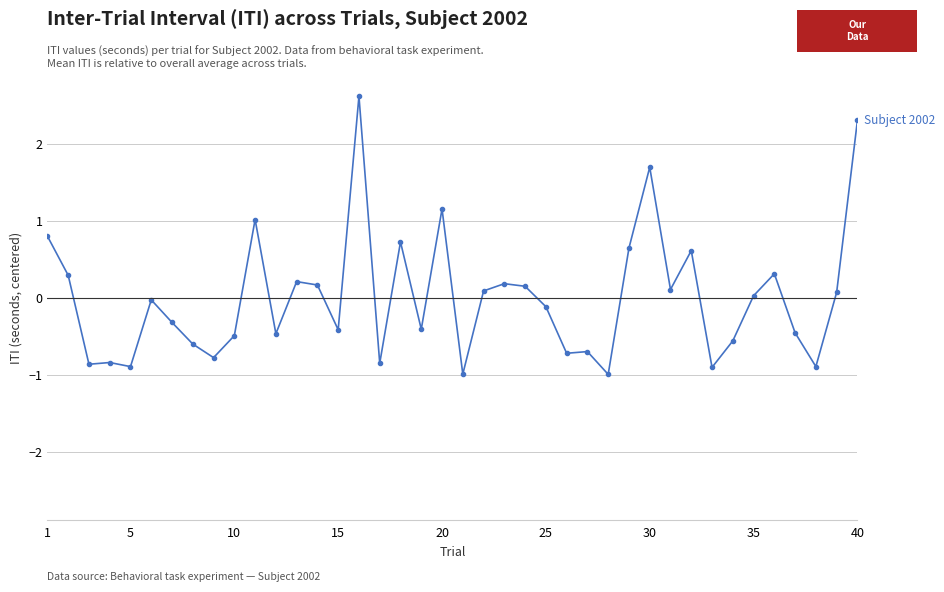

What is the maximum value shown in the chart?

2.6